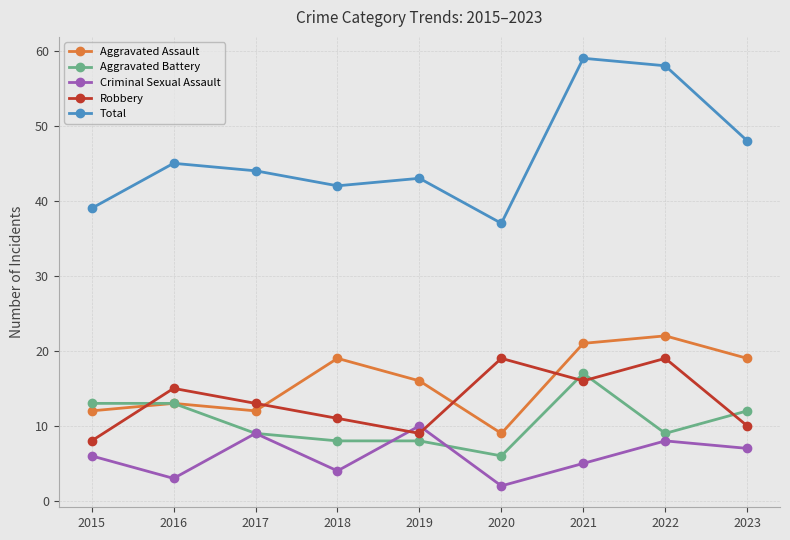

What is the spread (max minus min) of values at 2020?

35